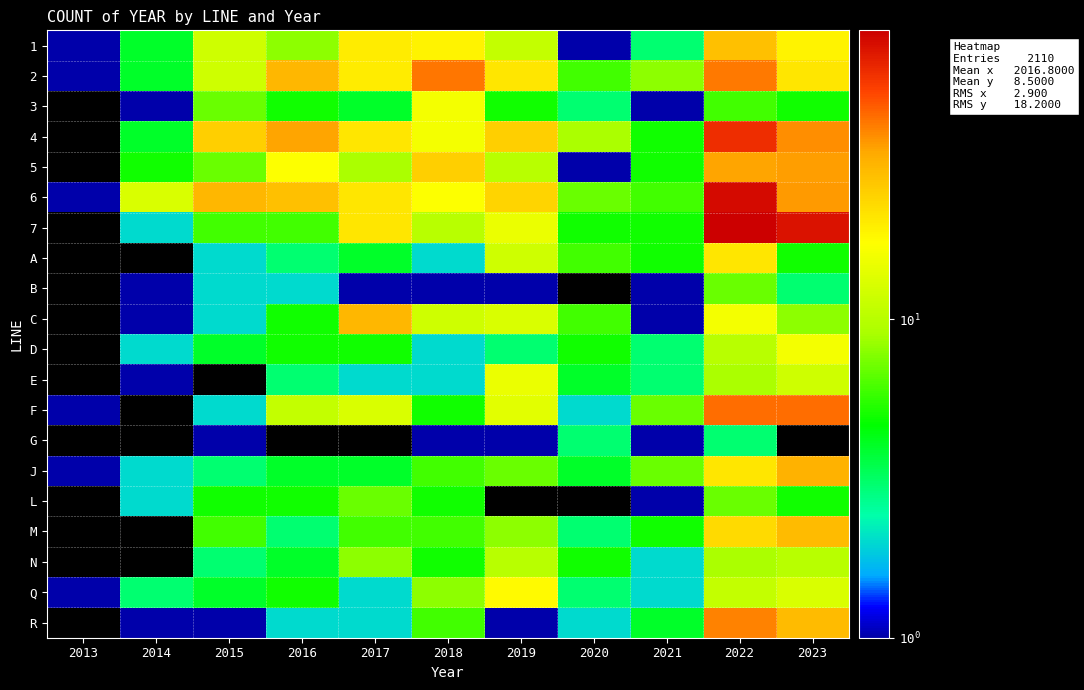

The value of A at 2018 is 2.0. True or false?

True